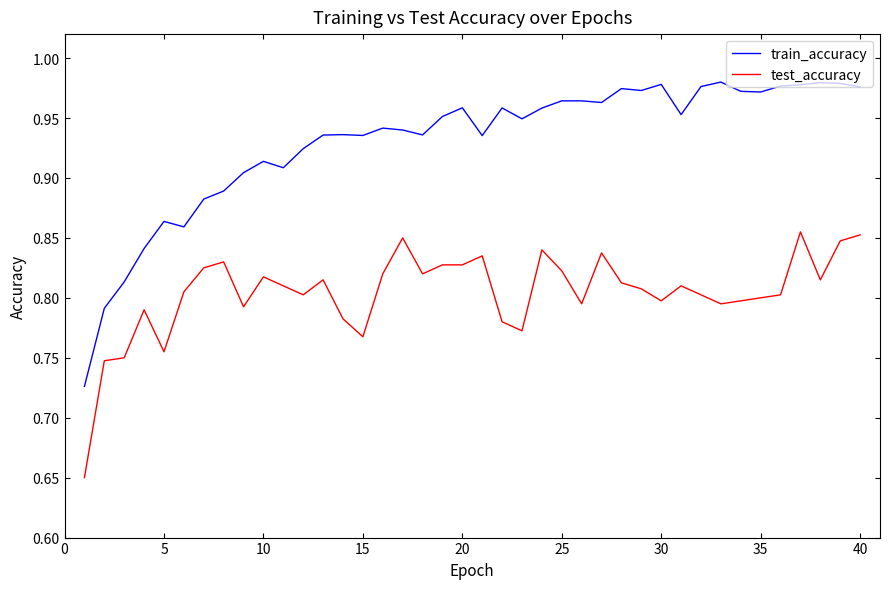

Rank the series by their maximum value, from highest to lowest.

train_accuracy, test_accuracy